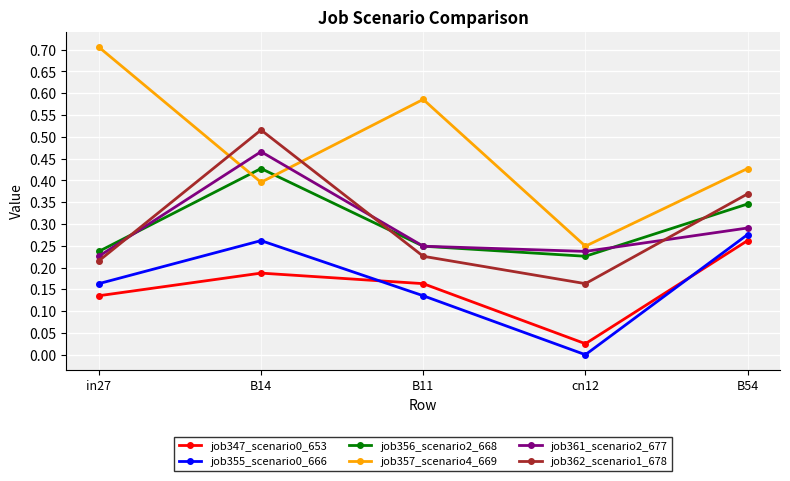

Which series has the largest range (max minus min)?

job357_scenario4_669